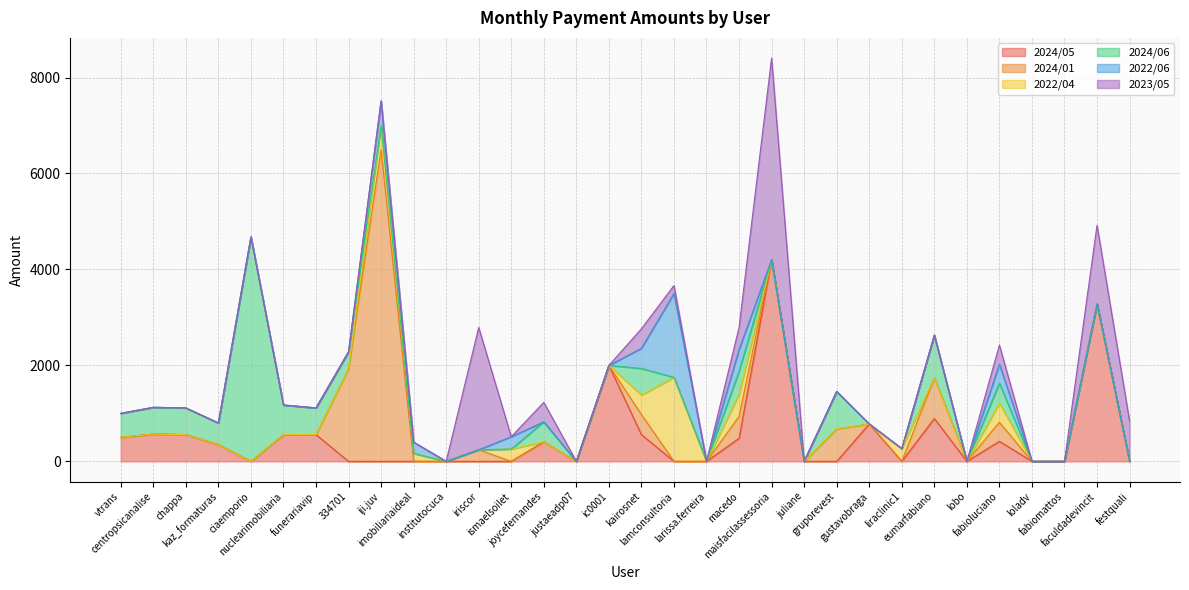

At juliane, list the series in order from smallest to largest.

2024/05, 2024/01, 2022/04, 2024/06, 2022/06, 2023/05